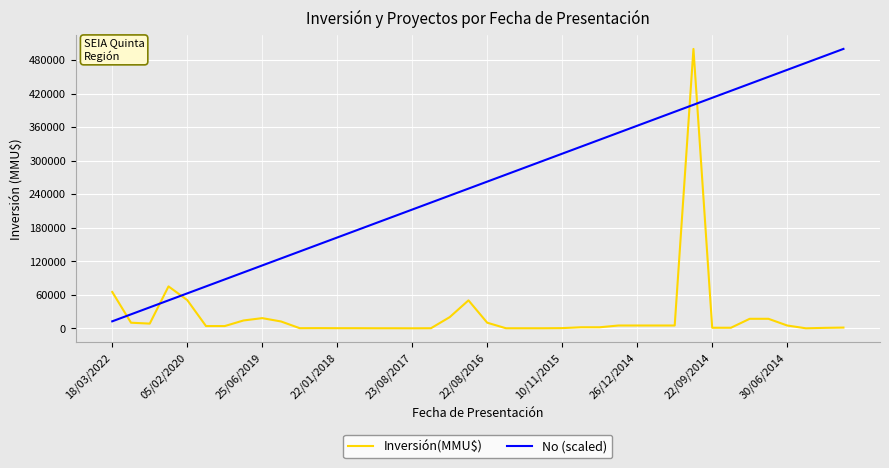

Which series ends up on top after the final intersection of No (scaled) and Inversión(MMU$)?

No (scaled)